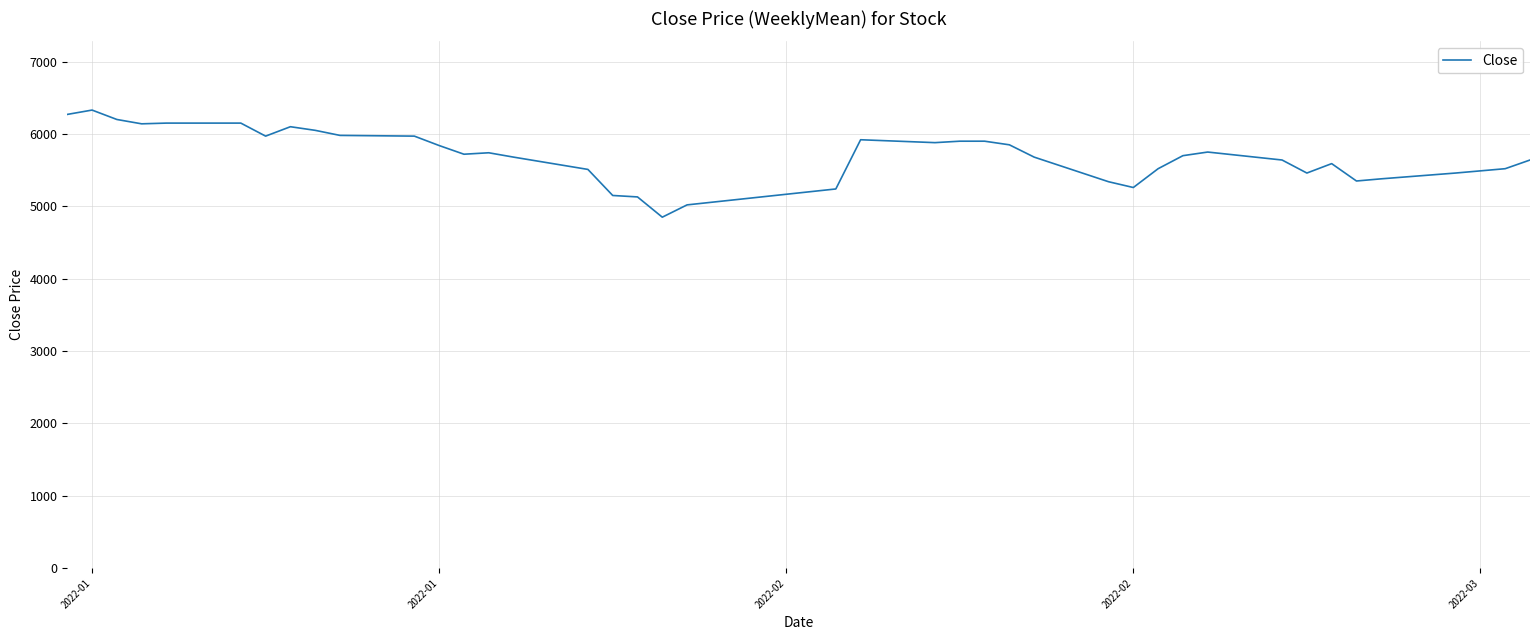

What is the minimum value shown in the chart?

4850